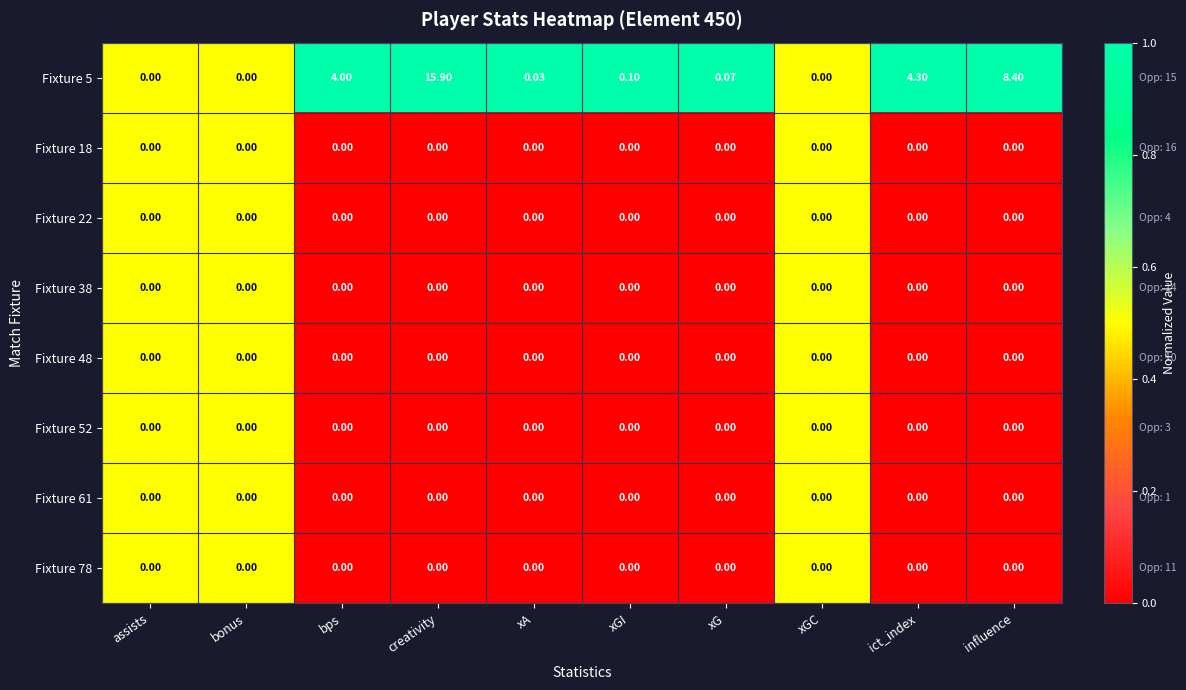

At which label does Fixture 5 reach its peak?

creativity